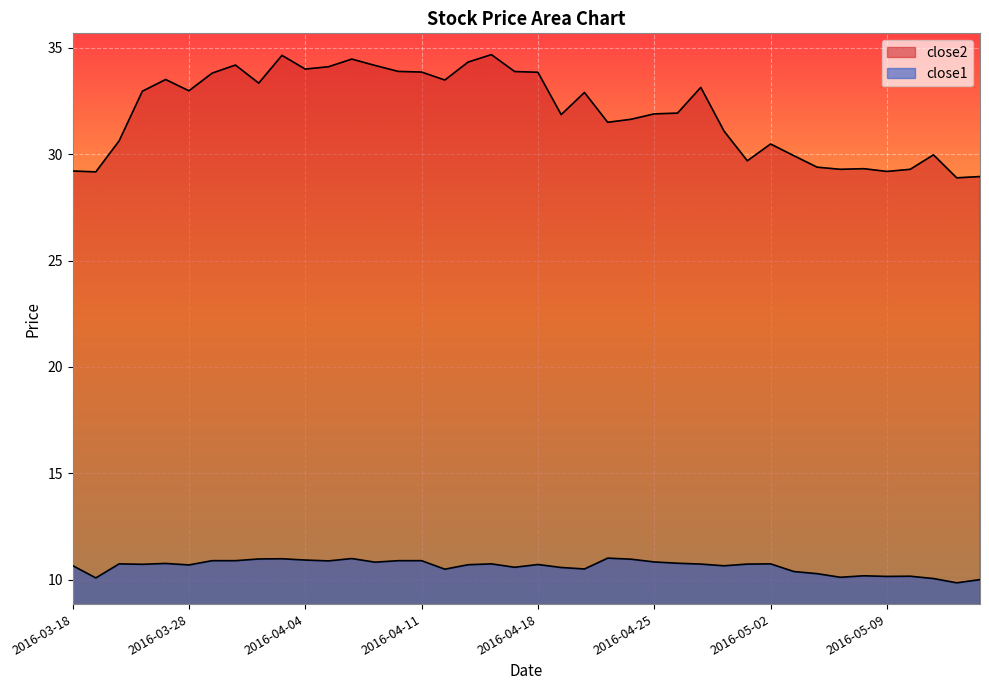

How many lines are shown in the chart?

2